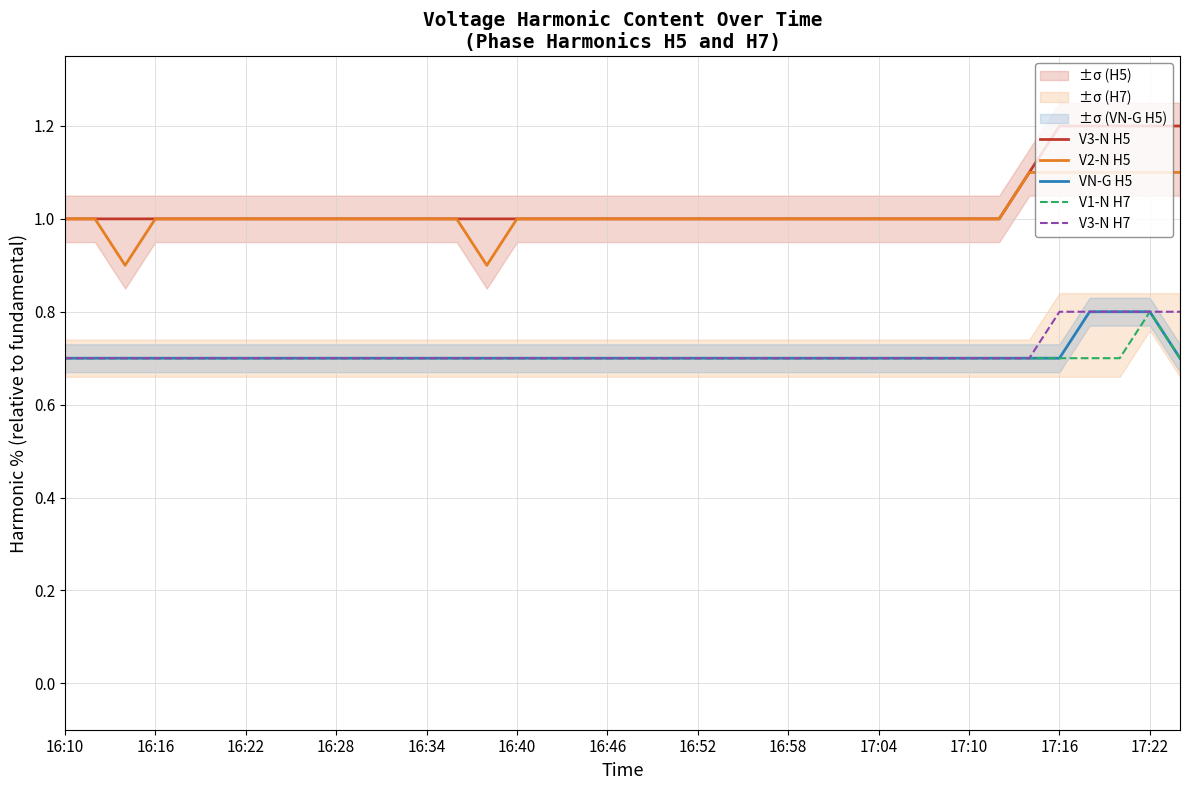

True or false: V2-N H5 and V3-N H7 cross at least once.

False